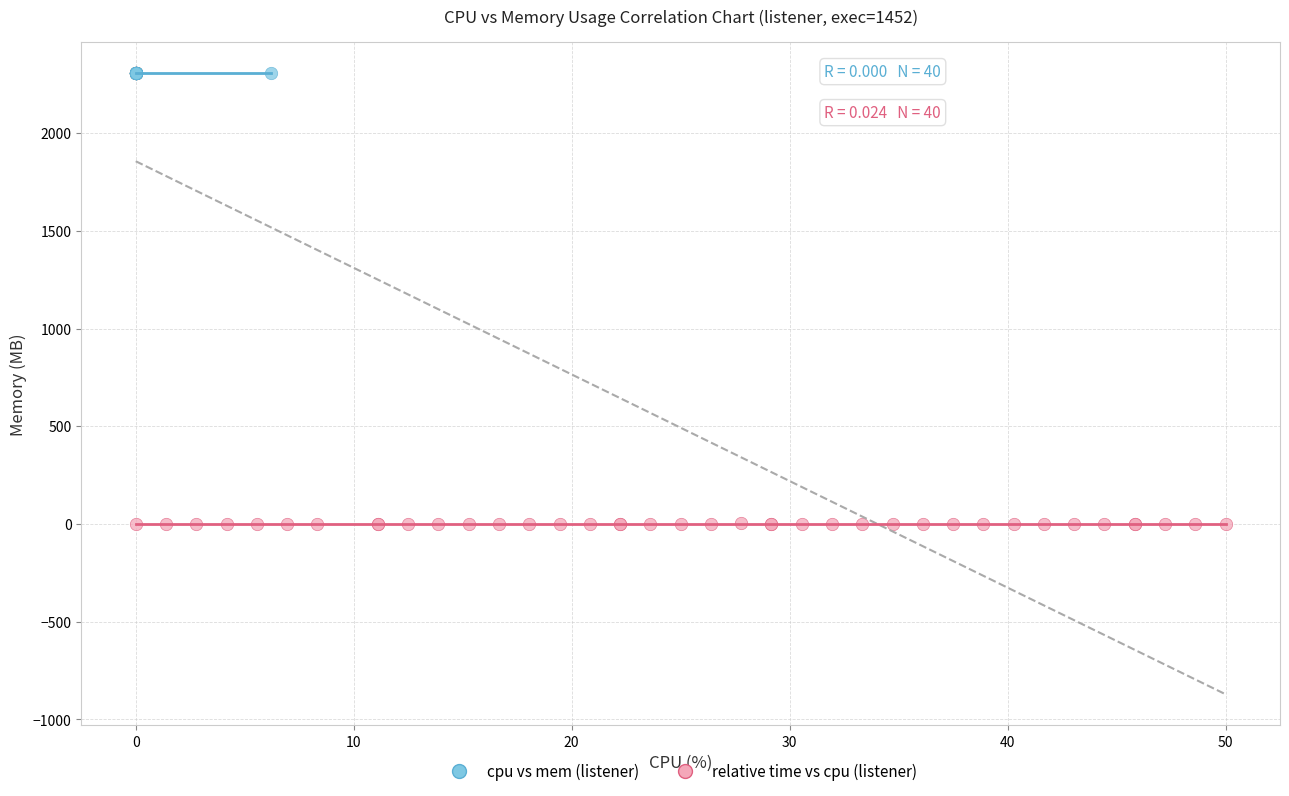

Which series reaches the maximum Y coordinate?

cpu vs mem (listener)